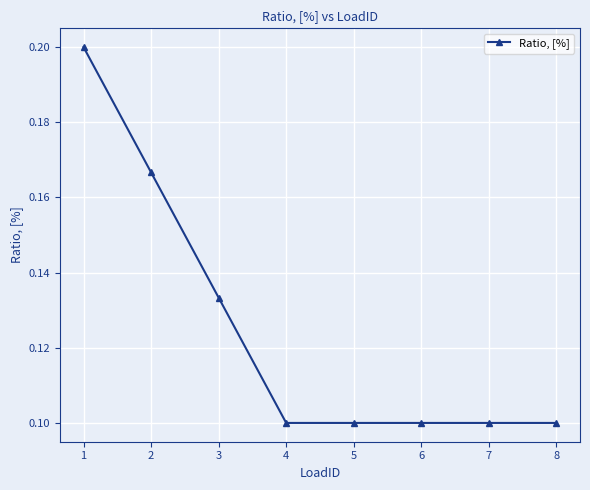

True or false: the data has more than 2 interior local peaks.

False